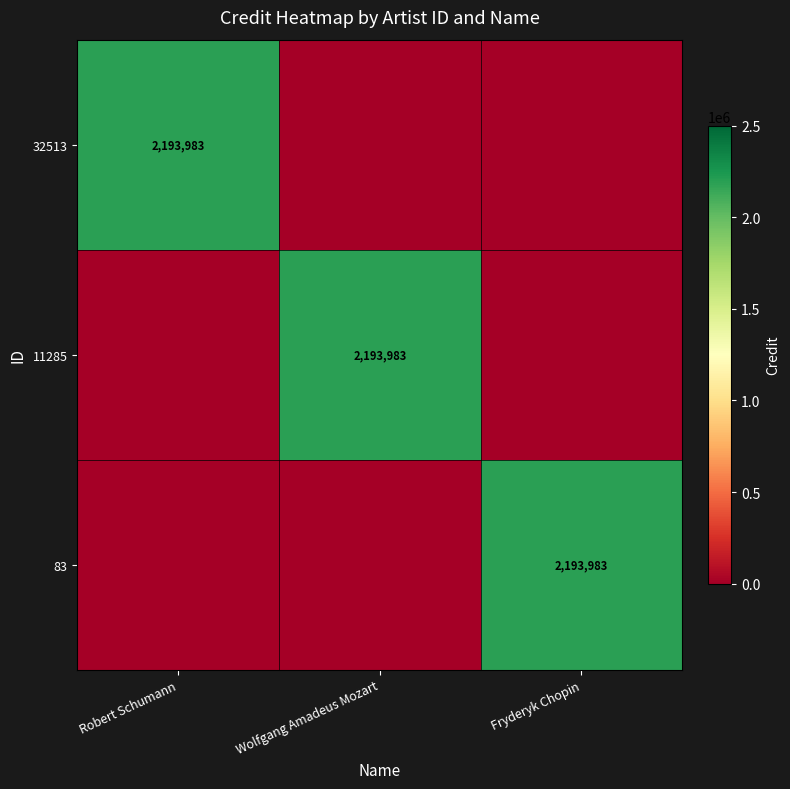

How many distinct data groups are displayed?

3